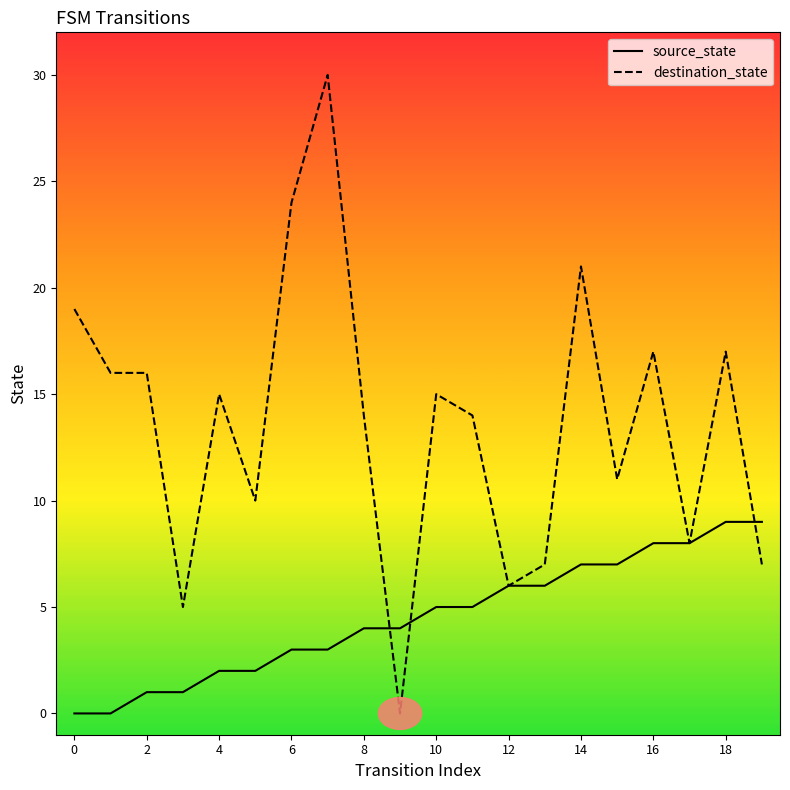

What is the maximum value for destination_state?

30